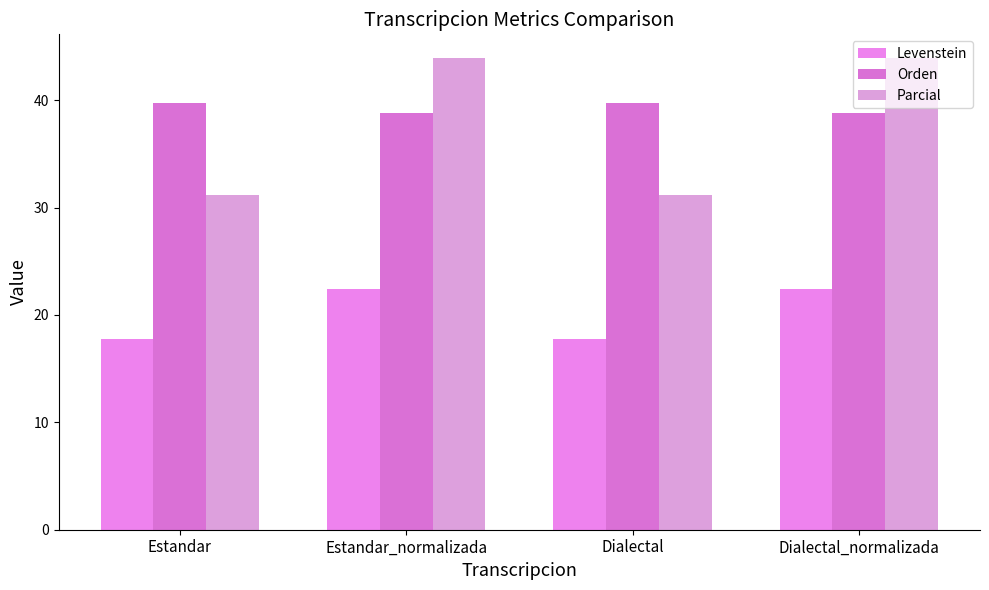

What is the total value across all series at Estandar_normalizada?

105.2